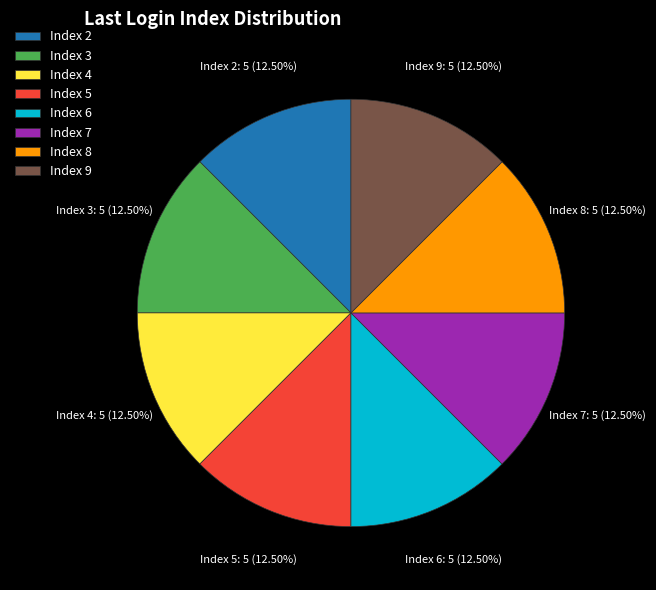

Is the sum of Index 6 and Index 9 greater than half?

No